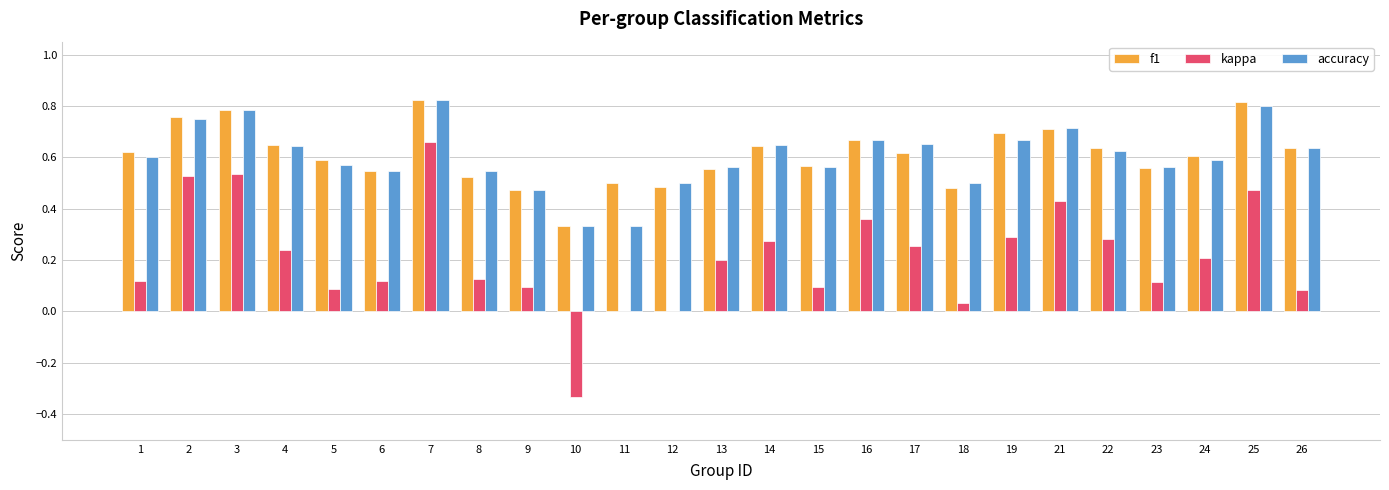

At which category is the sum across all series the highest?

7